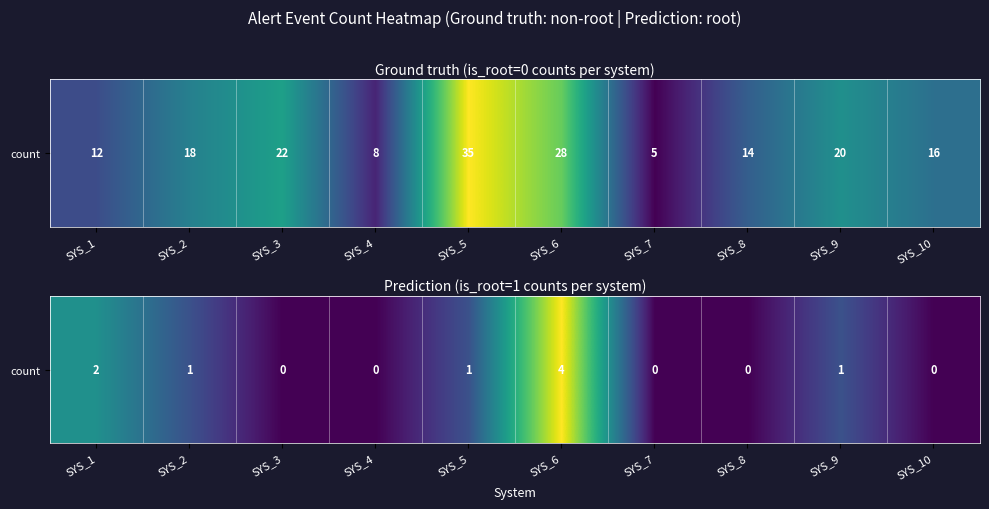

Between SYS_2 and SYS_8, which is larger?

SYS_2